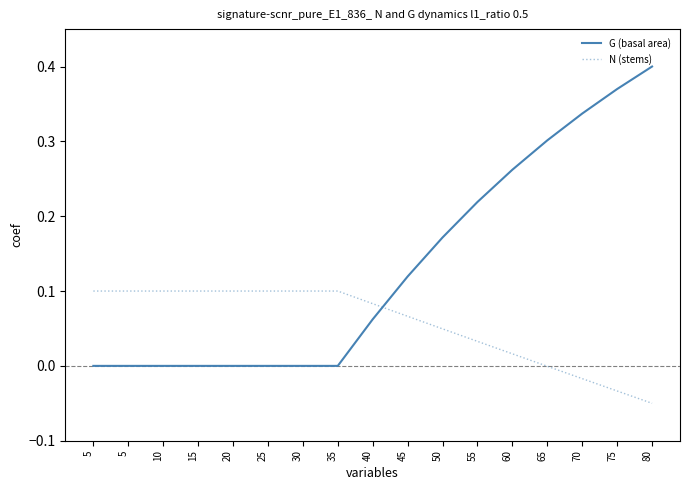

What is the value of the N (stems) point at the 7th from the left?

0.1